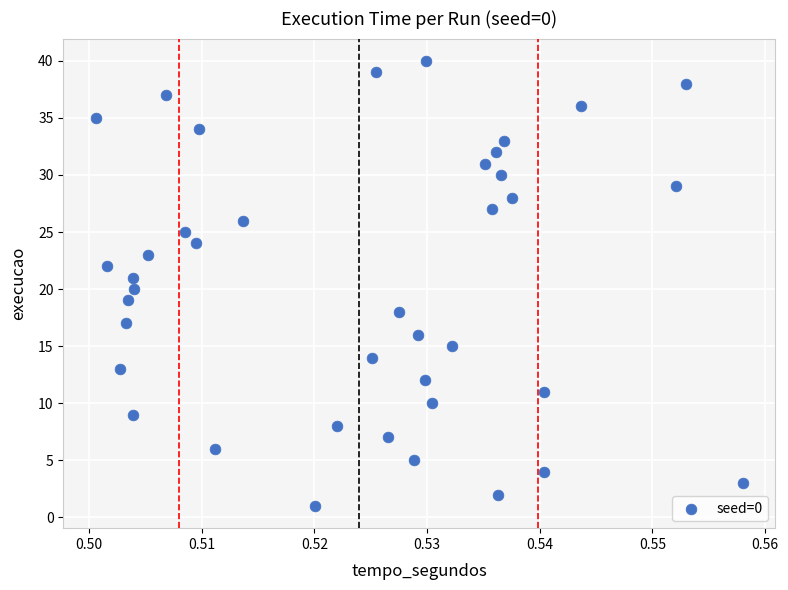

What is the range of Y values (max minus min)?

39